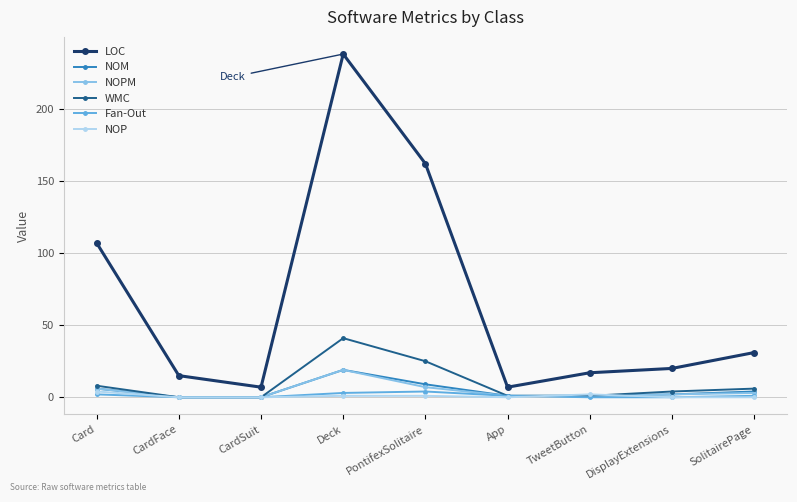

Count the number of data series in this chart.

6